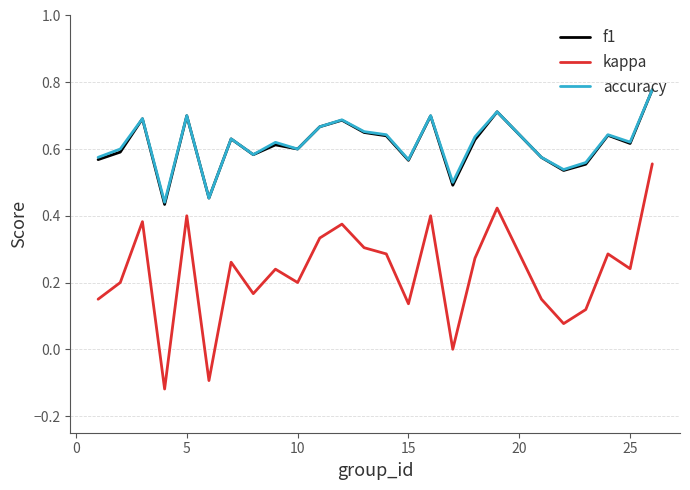

True or false: kappa and accuracy cross at least once.

False